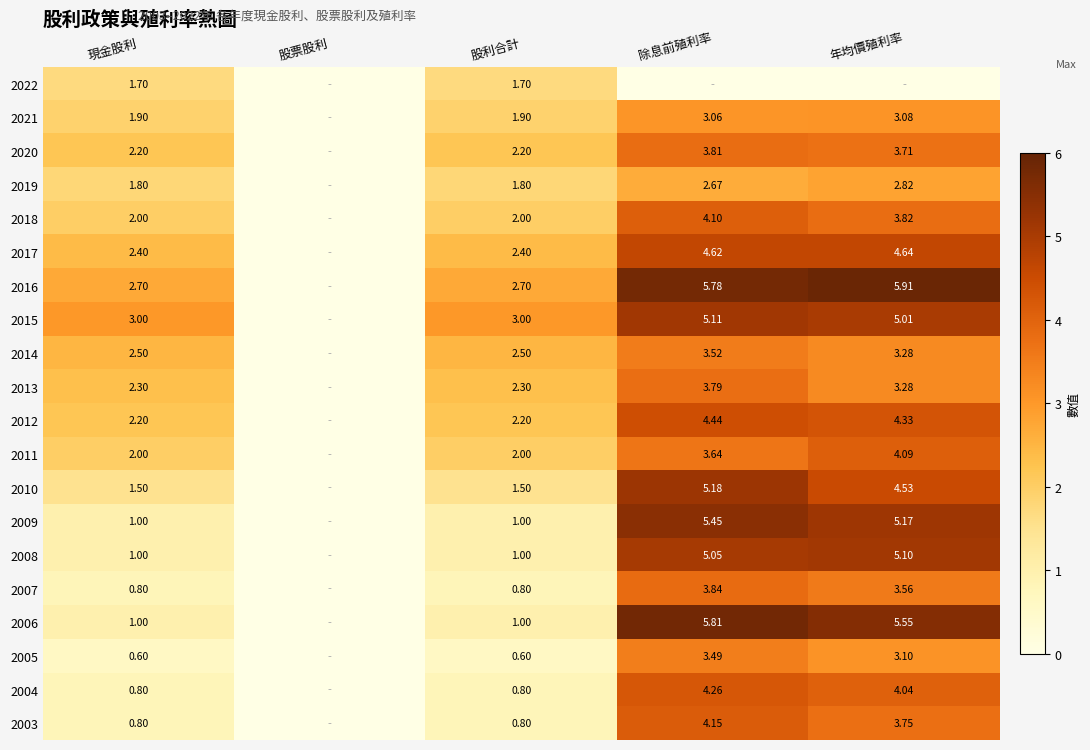

How many values in 2017 are above zero?

4